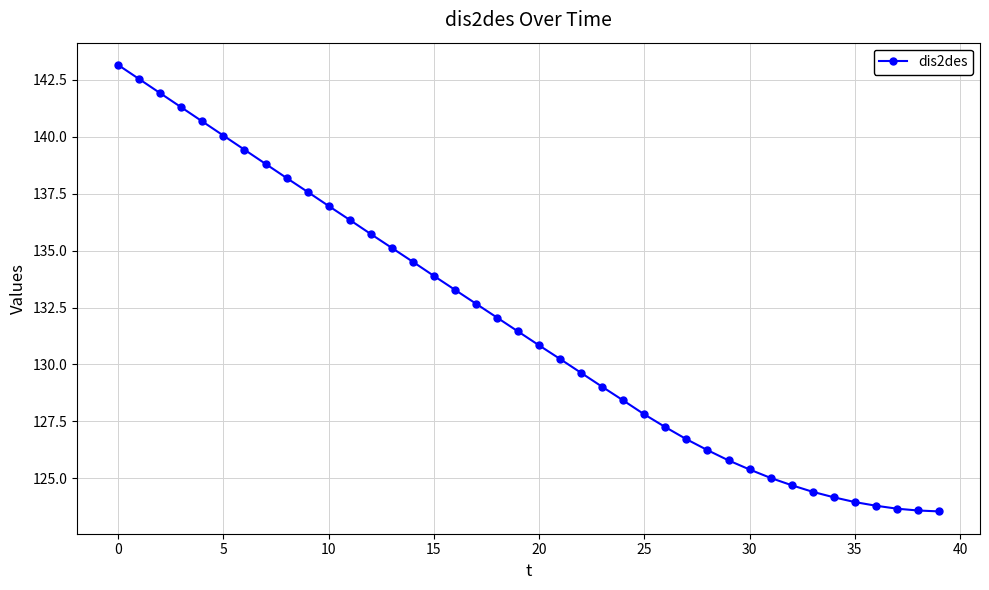

What is the maximum value shown in the chart?

143.2